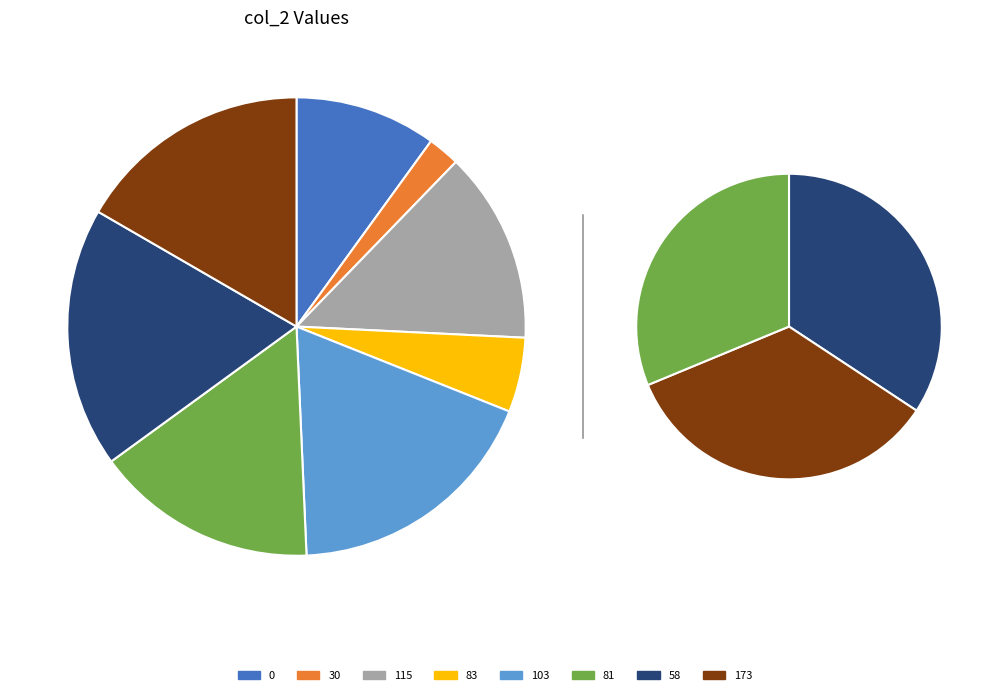

To the nearest percent, what percentage of the pie is 115?

14%